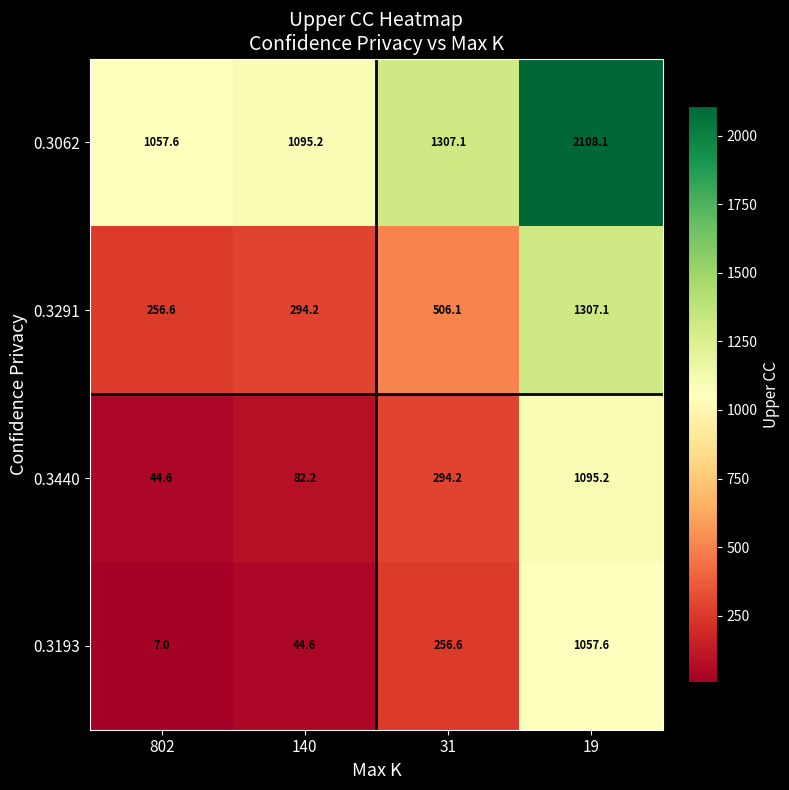

What is the difference between the highest and lowest values at 31?

1050.5